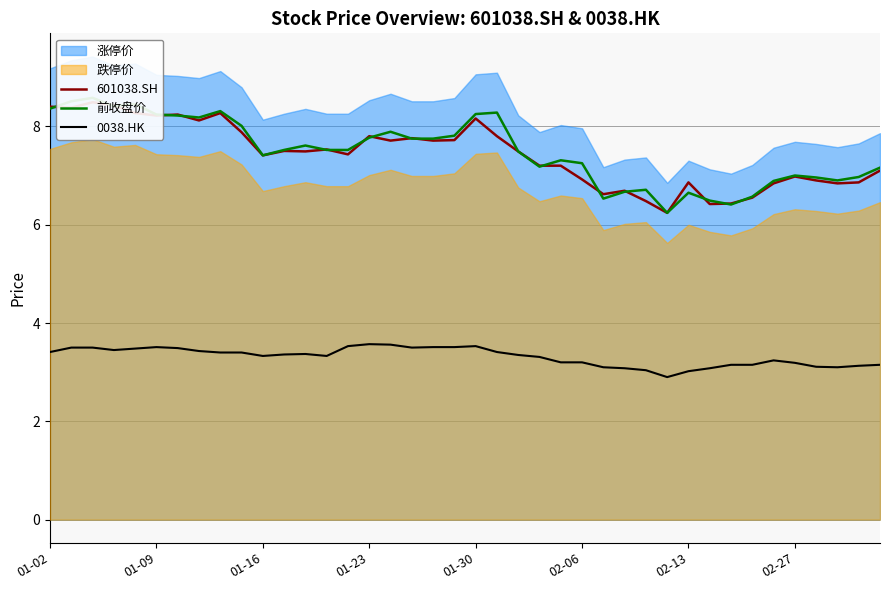

Is it true that 0038.HK equals 3.0 at 02-13?

True